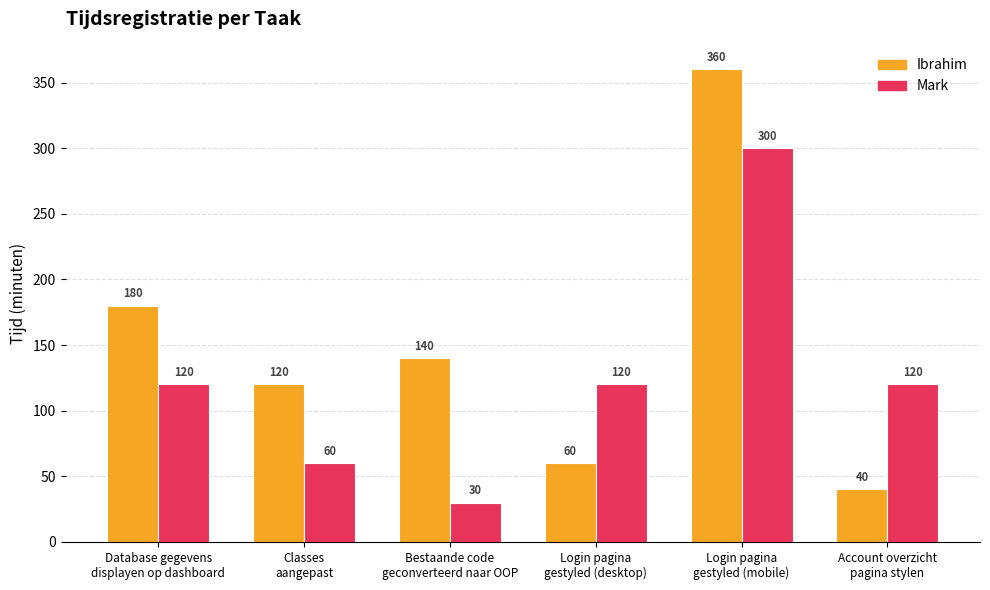

What is the value of the Mark bar at the 3rd from the left?

30